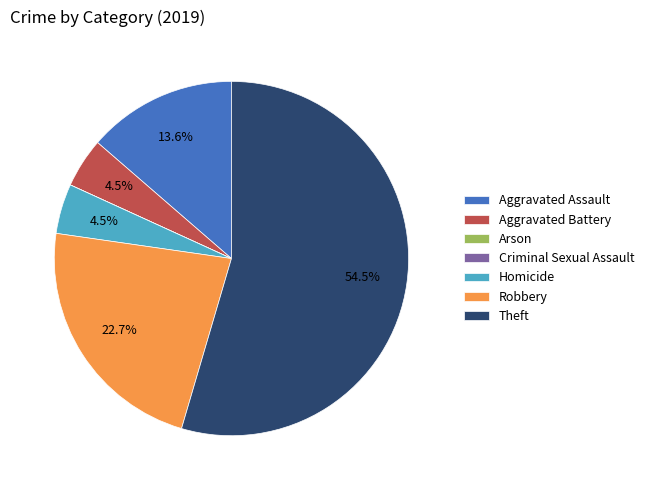

How much of the chart is everything except Aggravated Assault?

86.4%